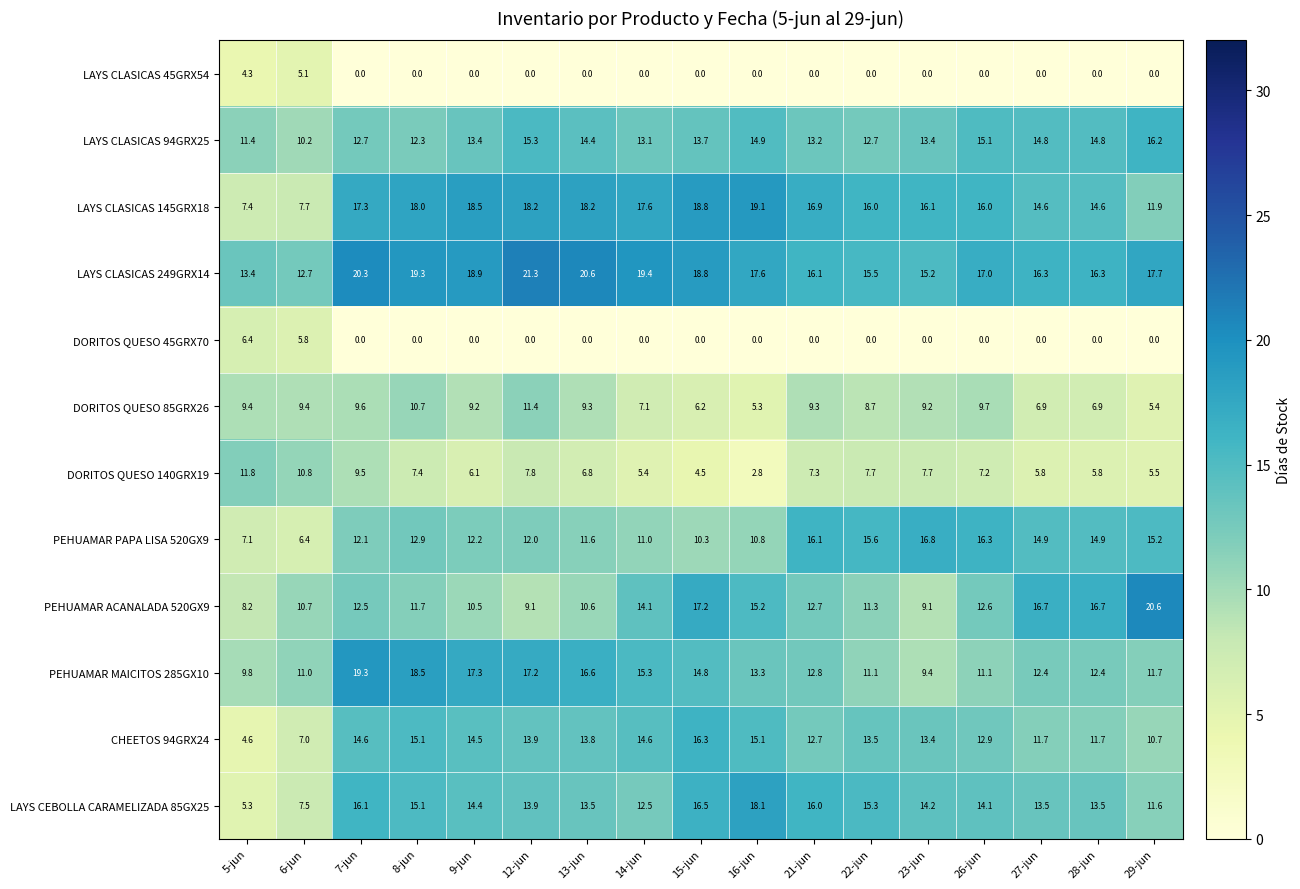

Is it true that LAYS CEBOLLA CARAMELIZADA 85GX25 equals 4.5 at 16-jun?

False